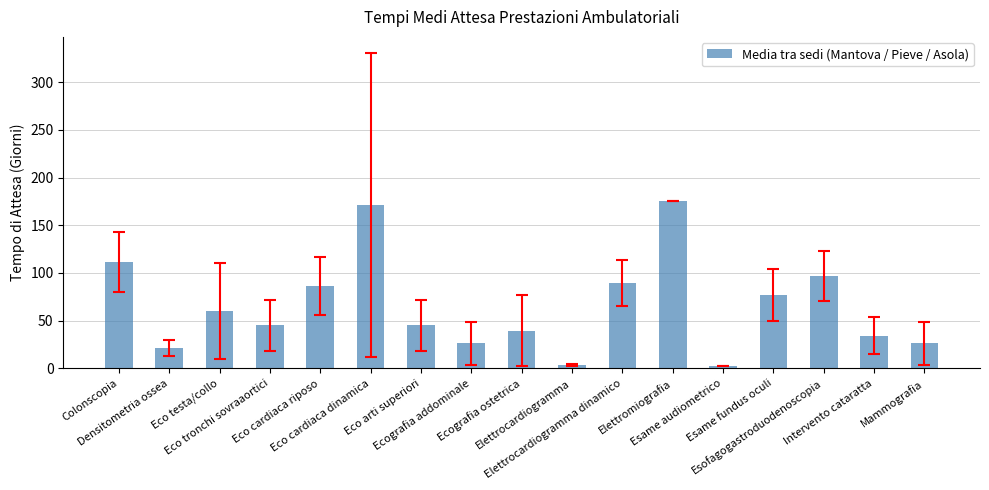

What is the value of the 9th bar from the left?

39.7